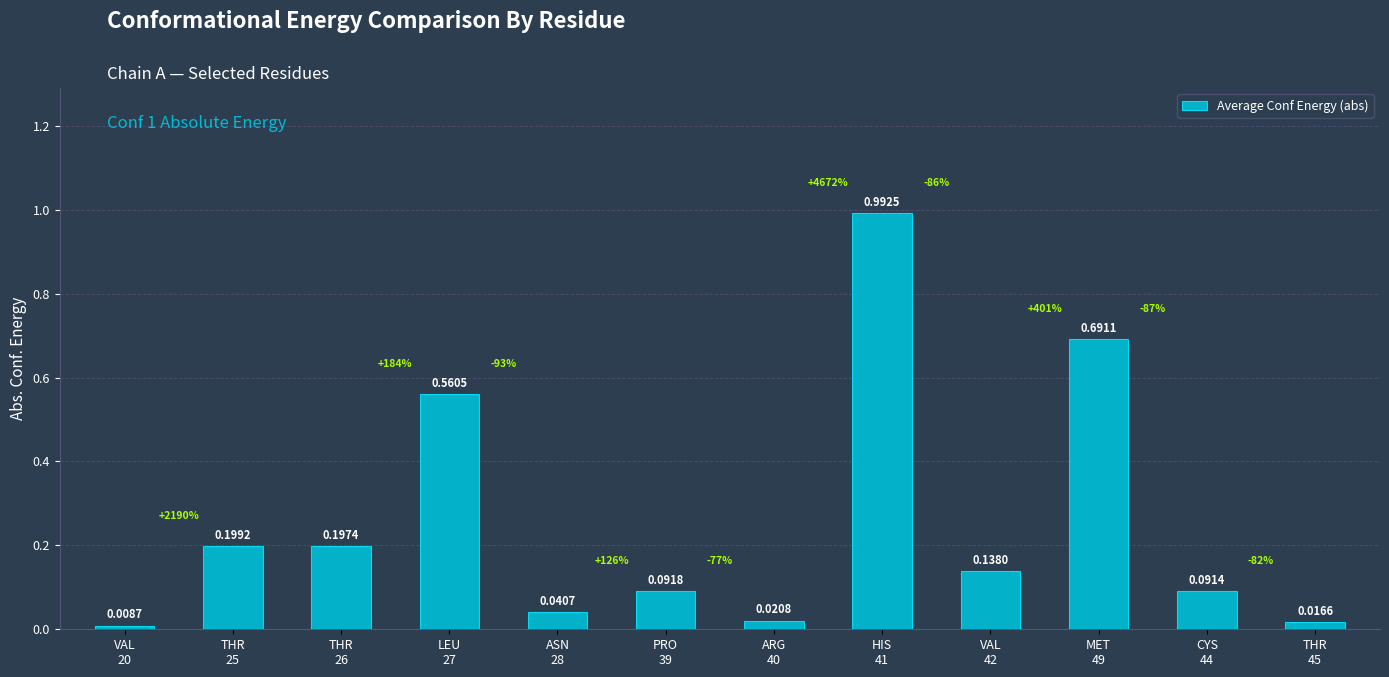

List the labels in order of value, largest first.

HIS
41, MET
49, LEU
27, THR
25, THR
26, VAL
42, PRO
39, CYS
44, ASN
28, ARG
40, THR
45, VAL
20